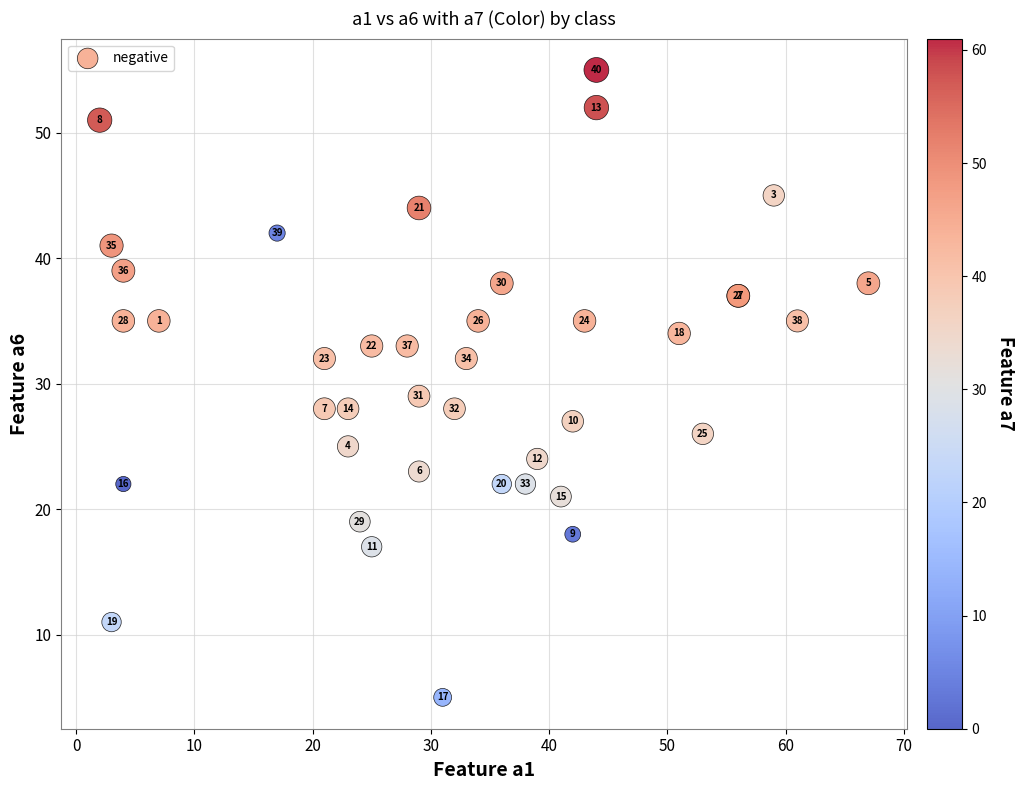

What Y value in the scatter plot is closest to 30?

29